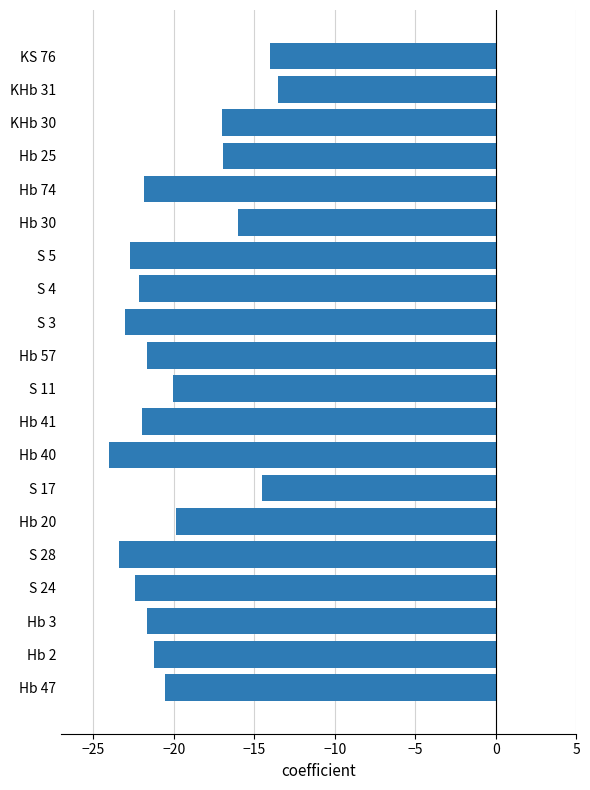

What is the average value?

-19.9